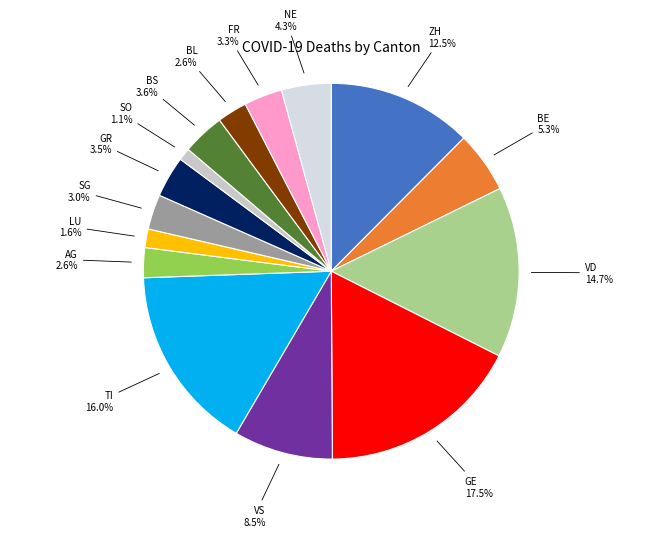

To the nearest percent, what is the average slice percentage?

7%